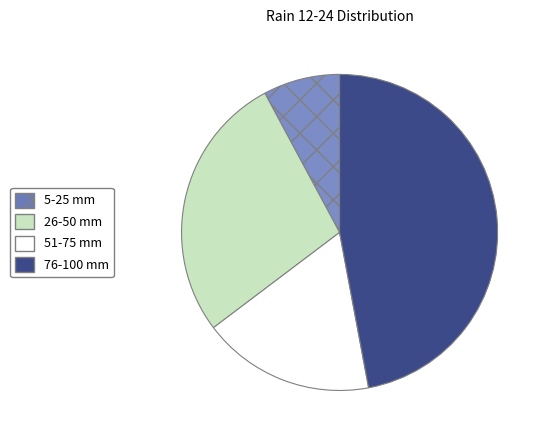

Is there any slice that represents more than half of the pie?

No